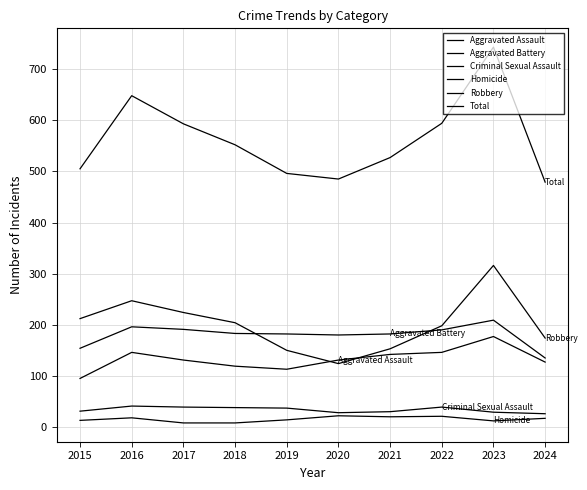

What is the spread (max minus min) of values at 2022?

573